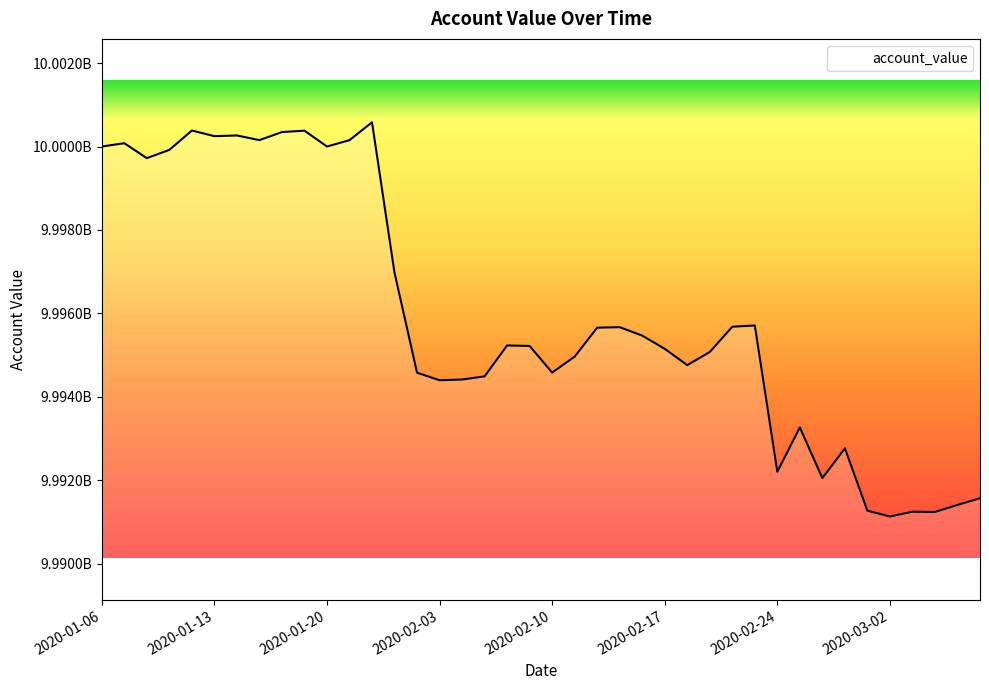

What is the greatest value displayed?

10000580480.0